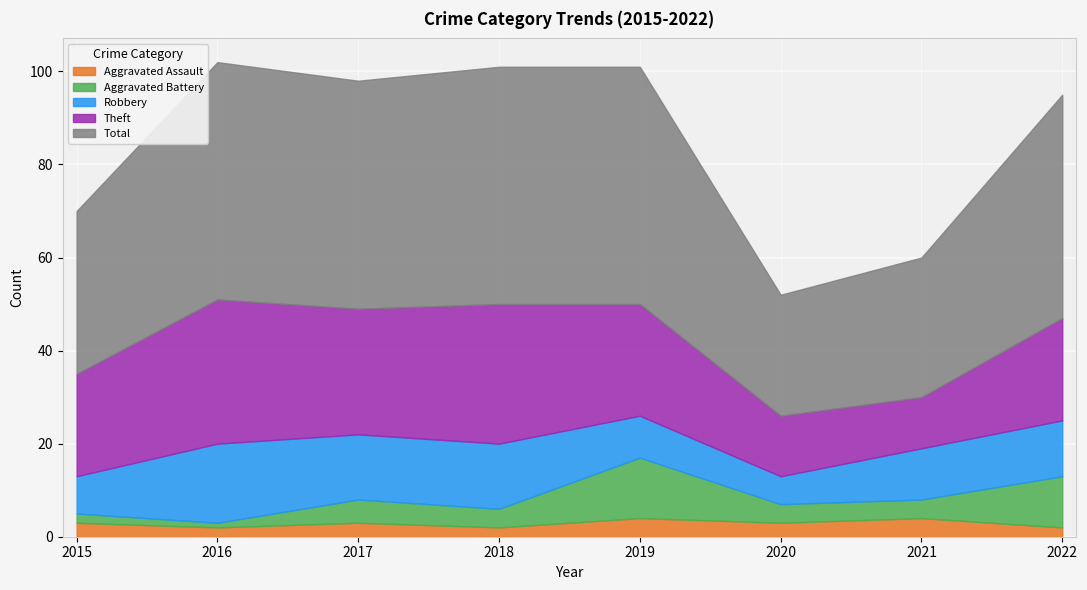

Count the number of data series in this chart.

5